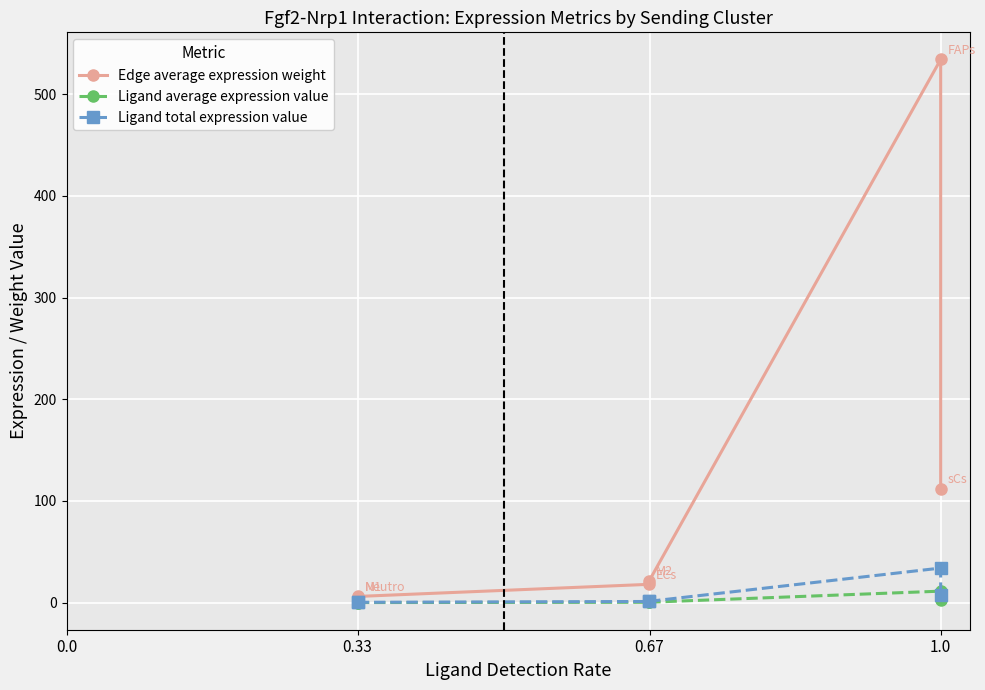

How many interior local peaks does the Ligand total expression value series have?

1